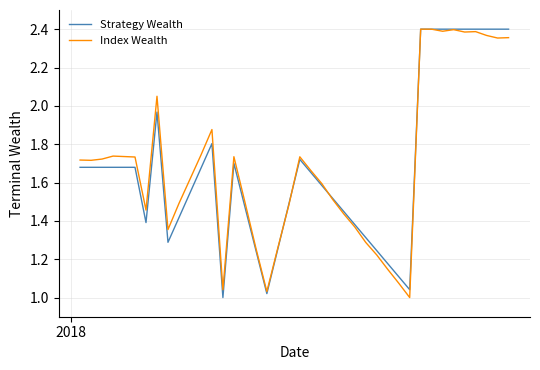

What are all the series names shown in the legend?

Strategy Wealth, Index Wealth